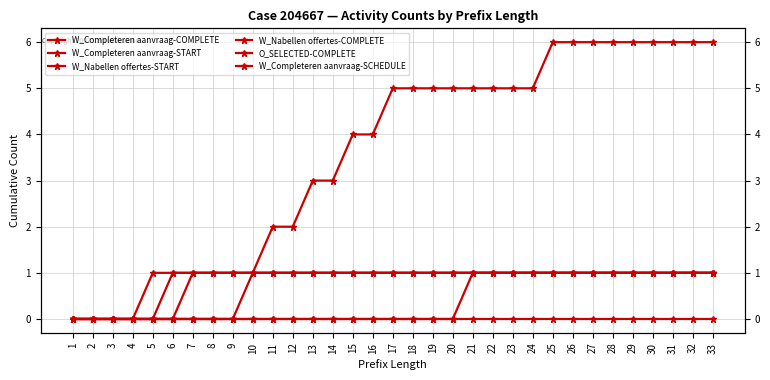

True or false: W_Completeren aanvraag-START and W_Nabellen offertes-START intersect in this chart.

False